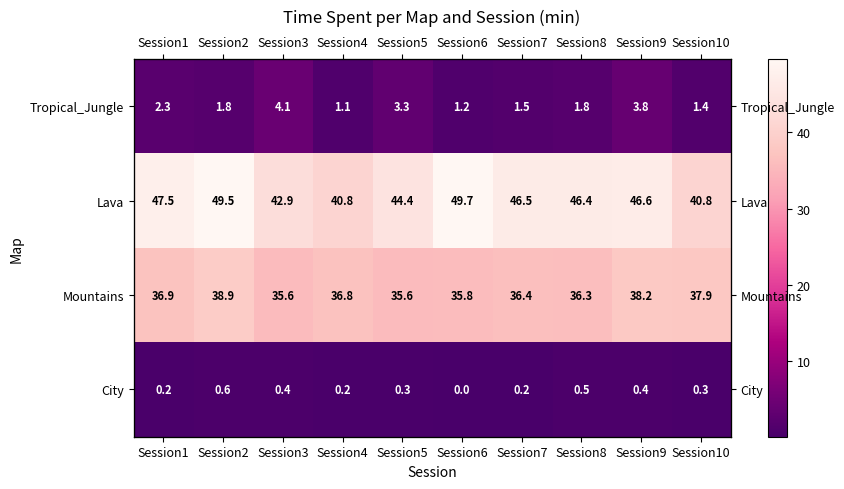

Between Session7 and Session8, which series saw the biggest shift?

Tropical_Jungle